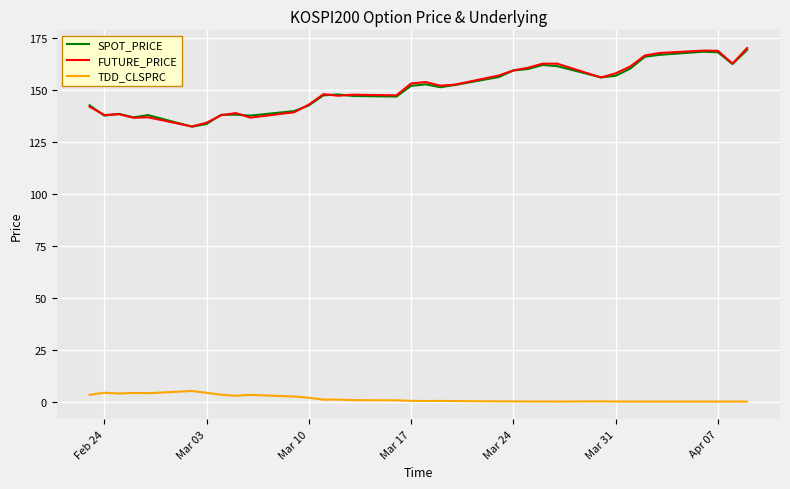

What is the lowest value of the SPOT_PRICE series?

132.5